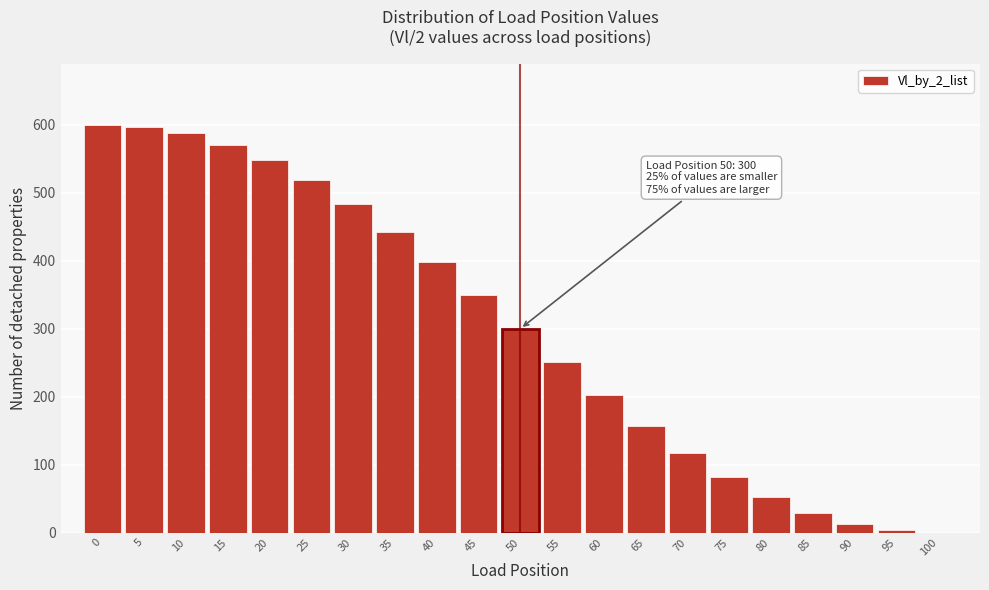

Reading left to right, list all the values displayed in this chart.

0=600.0	5=596.9	10=587.3	15=571.0	20=548.0	25=518.6	30=483.2	35=442.5	40=397.6	45=349.6	50=300.0	55=250.4	60=202.4	65=157.5	70=116.8	75=81.4	80=52.0	85=29.0	90=12.7	95=3.1	100=0.0